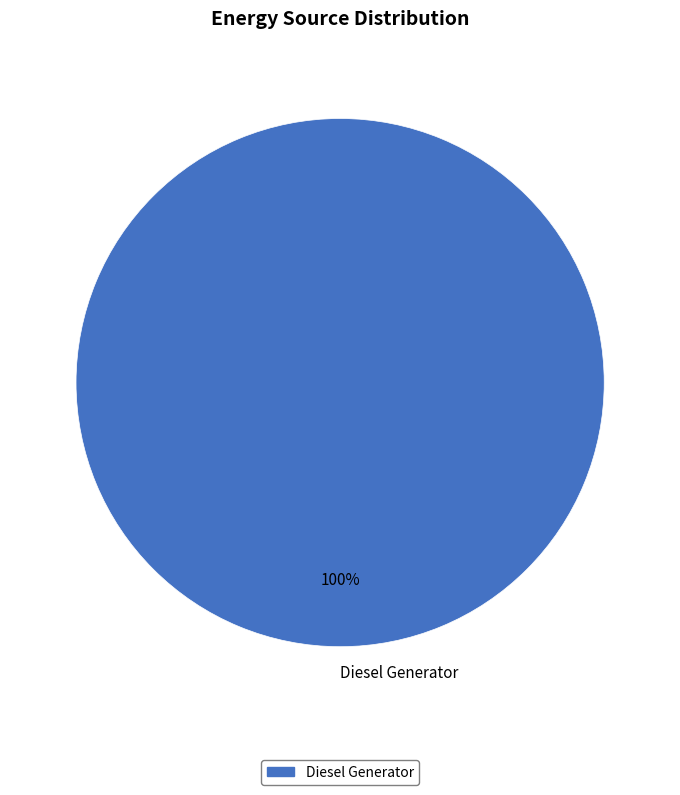

To the nearest percent, what percentage of the pie is Diesel Generator?

100%